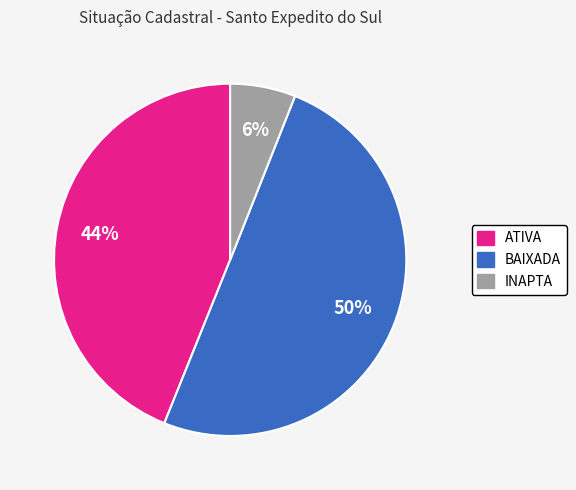

To the nearest percent, what portion does INAPTA represent?

6%